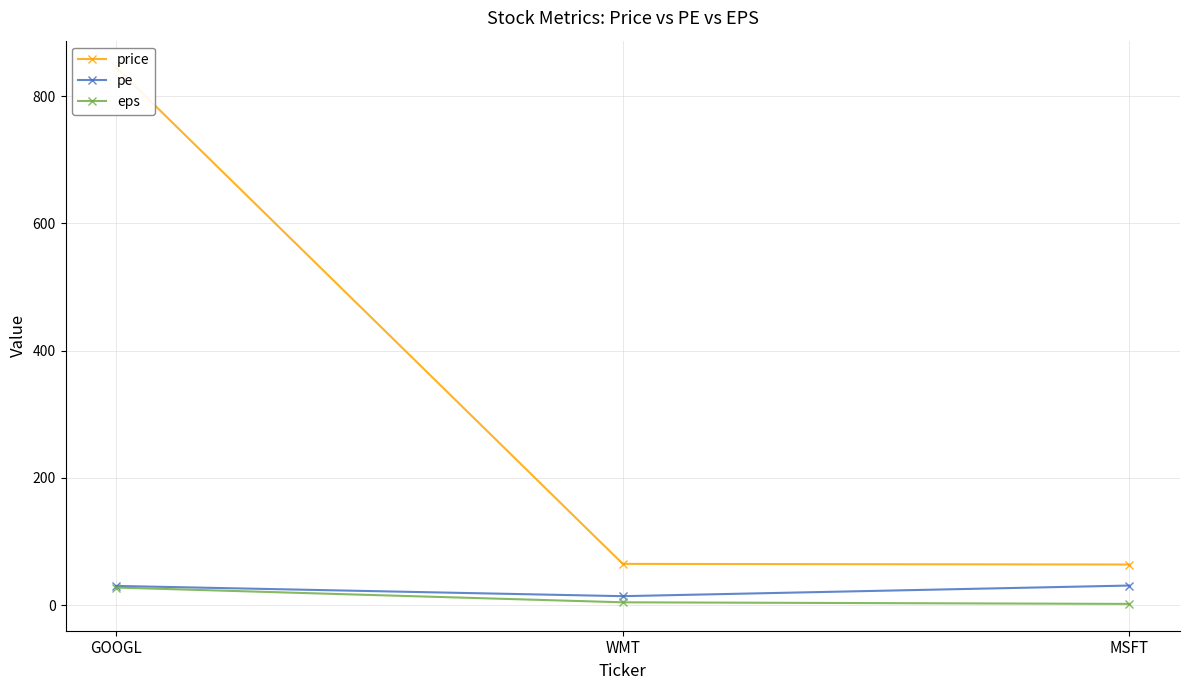

How many data points in pe are less than 30?

1